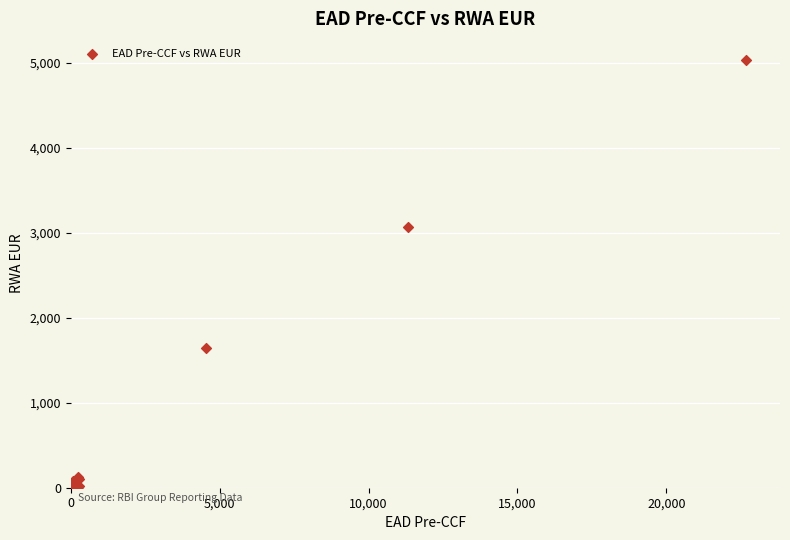

What Y value in the scatter plot is closest to 2516?

3072.7